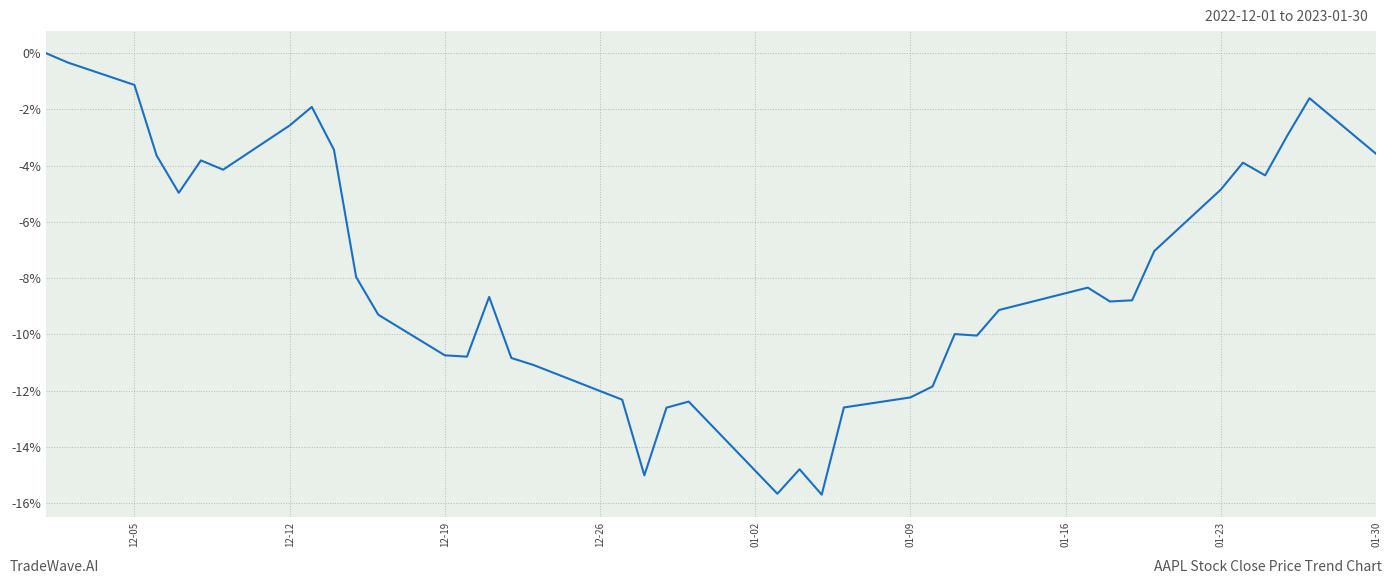

How many lines are shown in the chart?

1